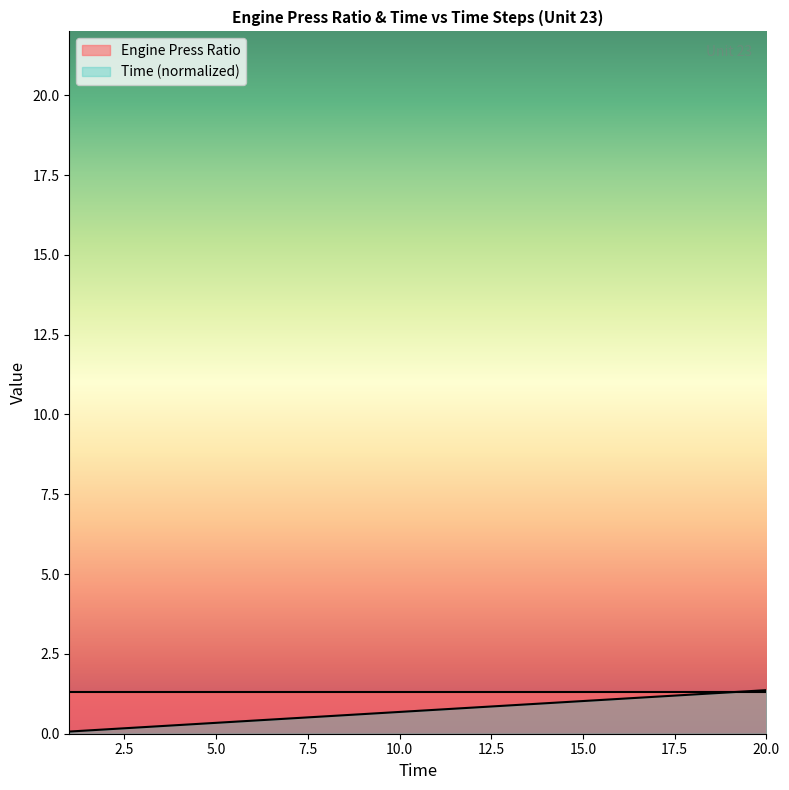

What is the difference between the maximum and second lowest values?

1.2